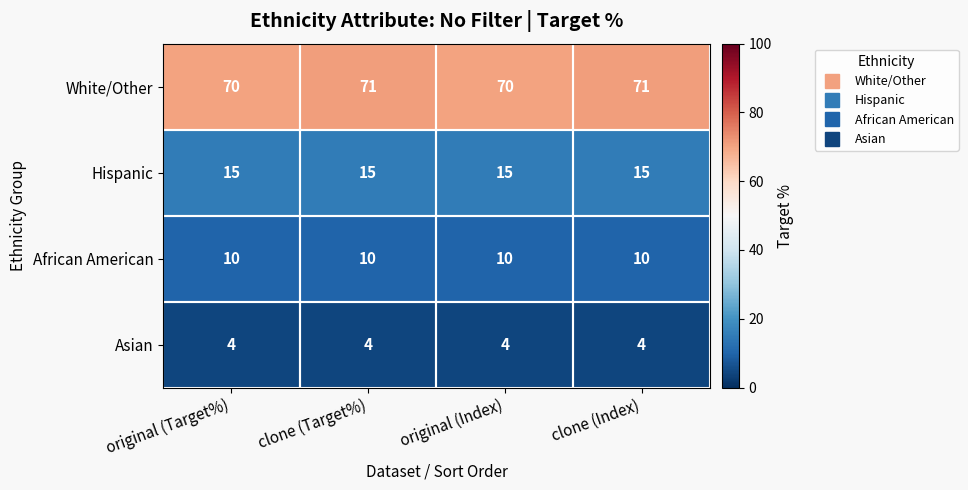

At original (Index), list the series in order from largest to smallest.

White/Other, Hispanic, African American, Asian